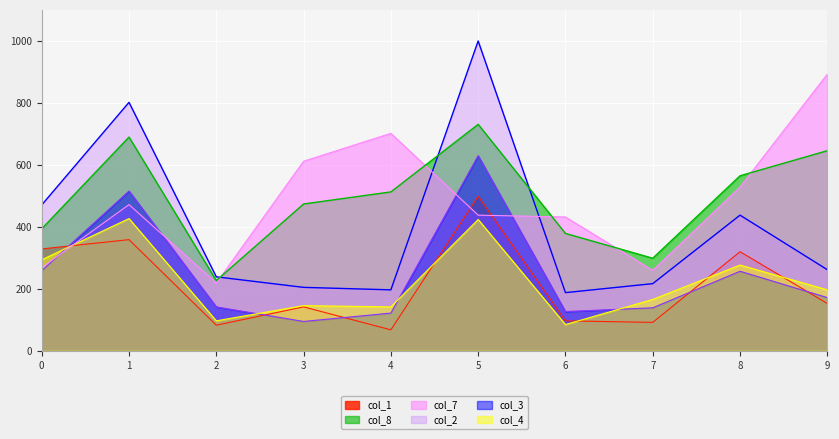

Reading right to left, transcribe all the data shown in this chart.

col_1: 152	319	91	96	498	67	141	82	358	328
col_2: 261	437	216	187	999	196	204	238	801	470
col_3: 171	256	138	126	629	121	94	141	515	258
col_4: 196	276	165	84	423	141	145	96	426	293
col_7: 892	528	259	431	437	701	611	218	471	268
col_8: 645	564	298	378	730	512	473	226	689	393